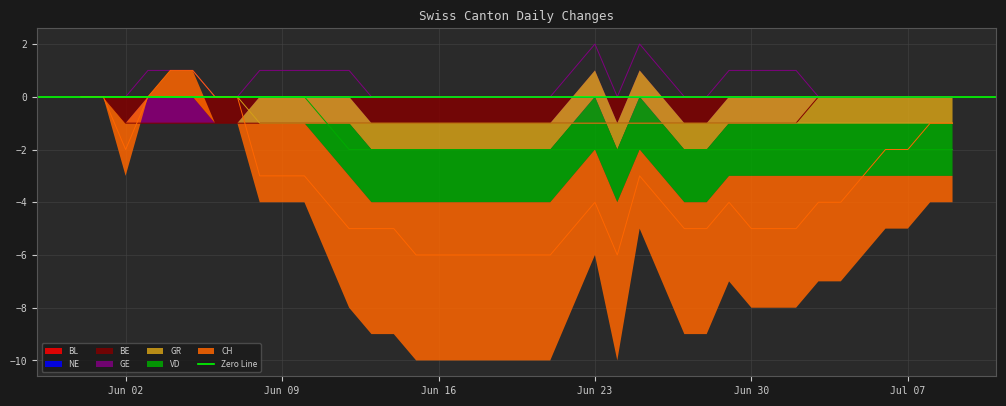

How many BE values are between -1 and 0?

40